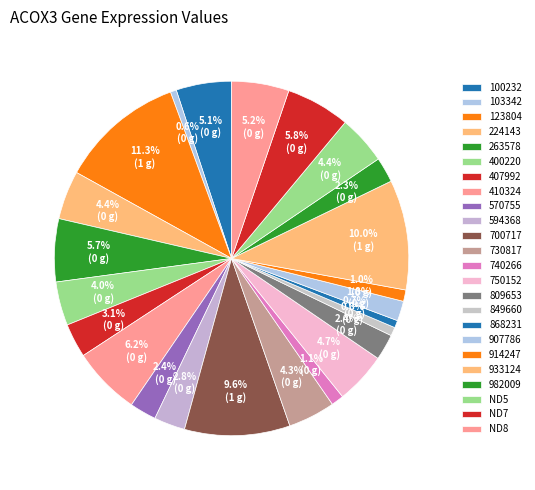

What percentage do 400220 and 700717 together represent?

13.6%